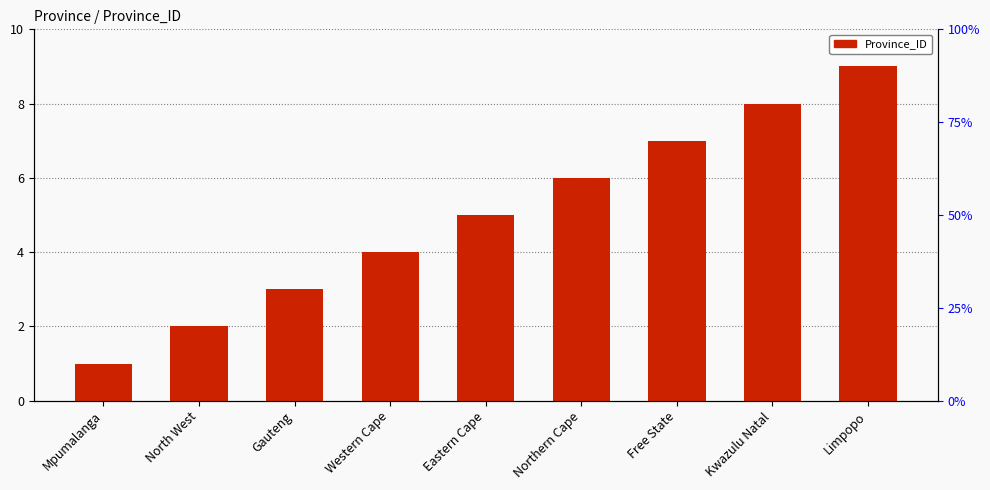

What is the smallest value displayed?

1